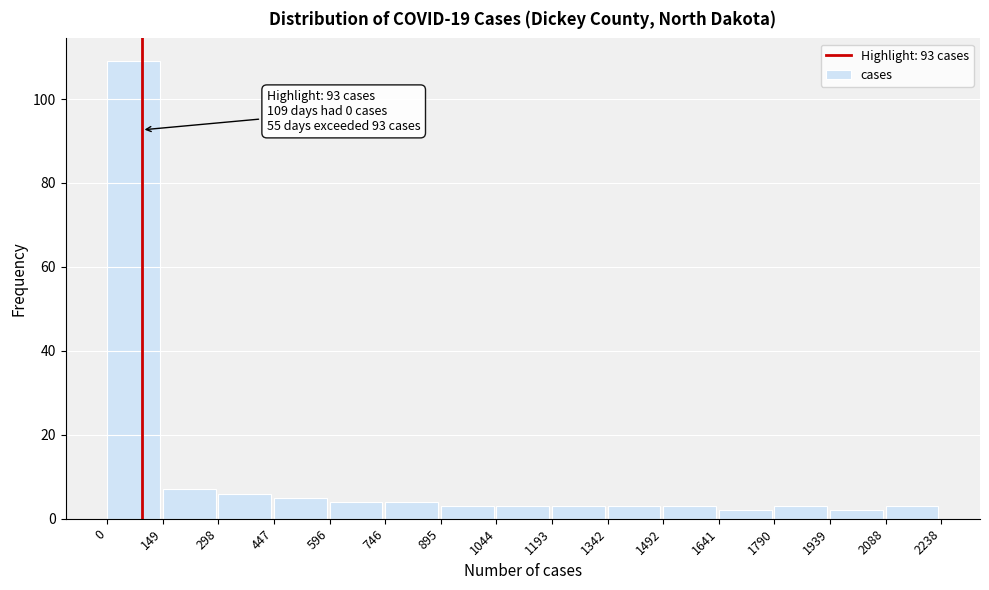

Which range on the x-axis has the tallest bar?

0 to 149